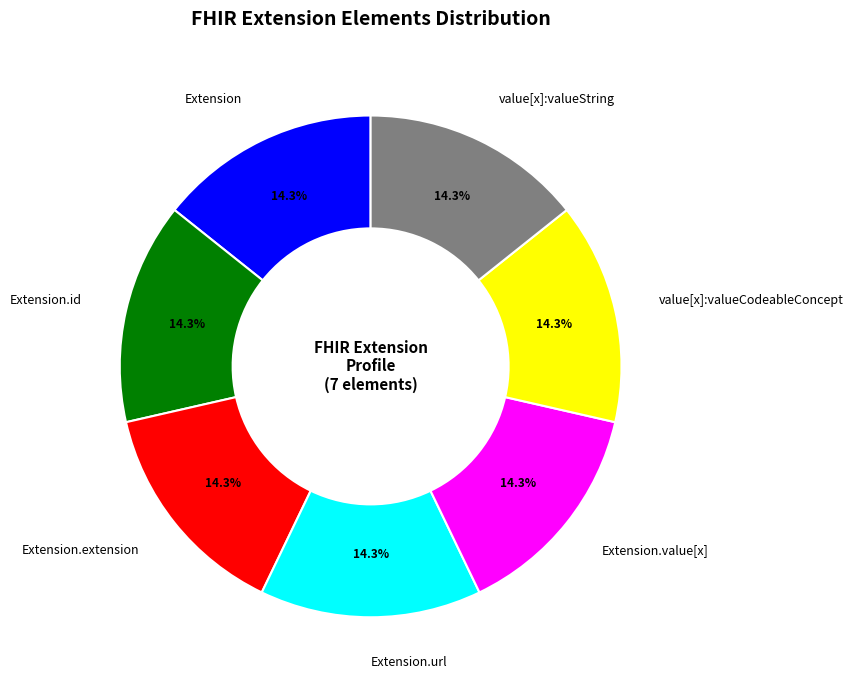

What is the ratio of the value at value[x]:valueCodeableConcept to the value at Extension.url?

1.0